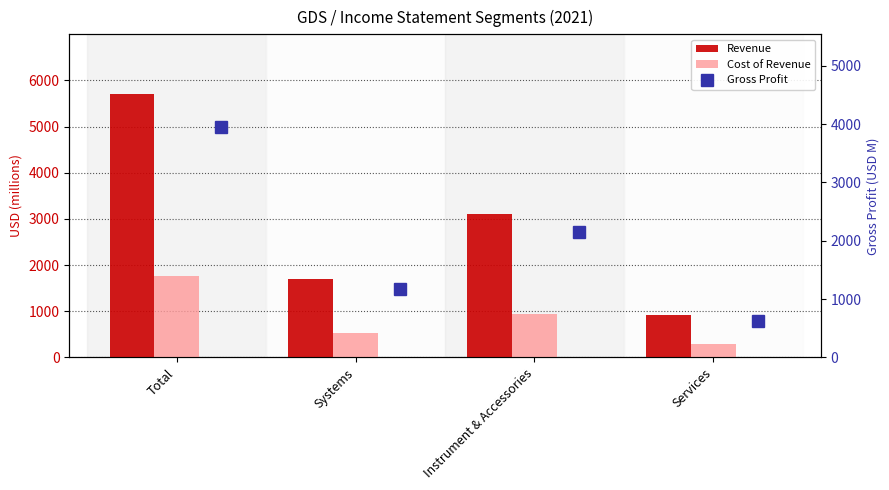

At which label does Revenue reach its minimum?

Services